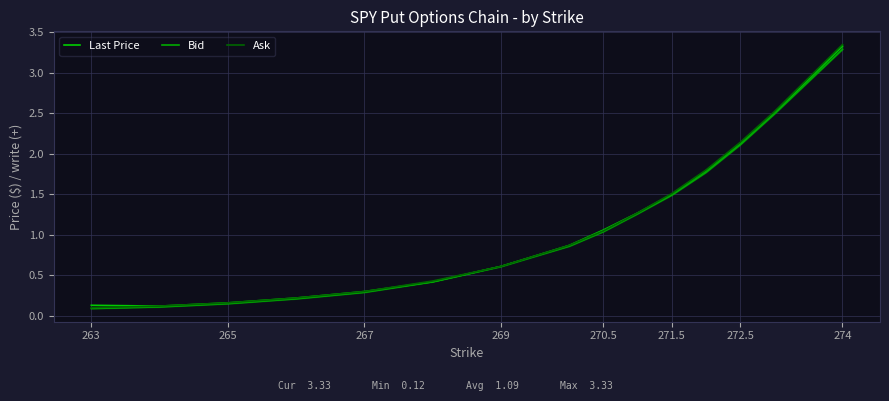

How many lines are shown in the chart?

3